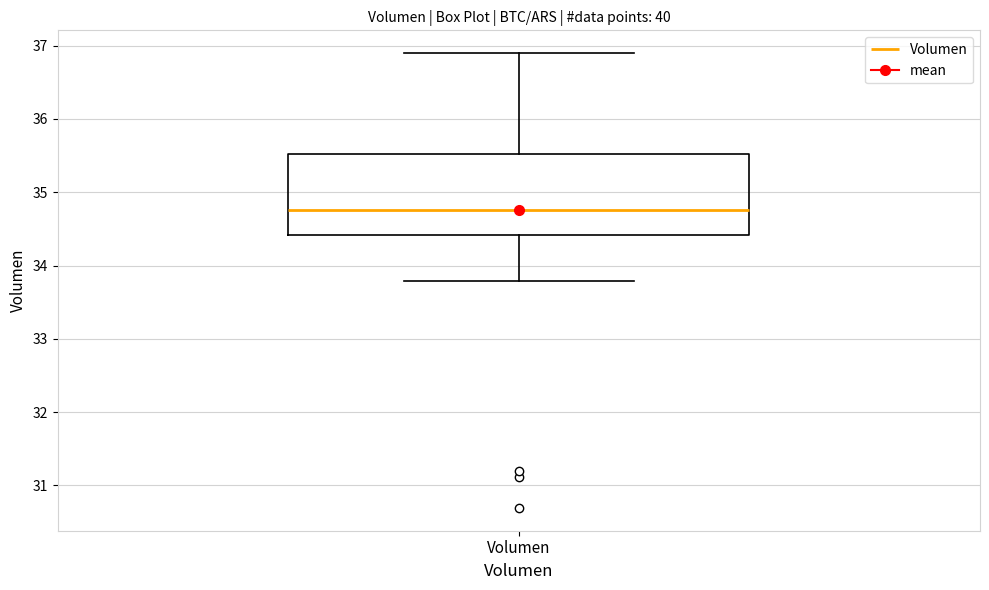

Read this box plot against the y-axis: the position of the median line, the range covered by the box, and the ends of both whiskers. The values are not printed on the chart, so give them approximately, as read against the axis.

median 34.8, box 34.4 to 35.5, whiskers 33.8 to 36.9